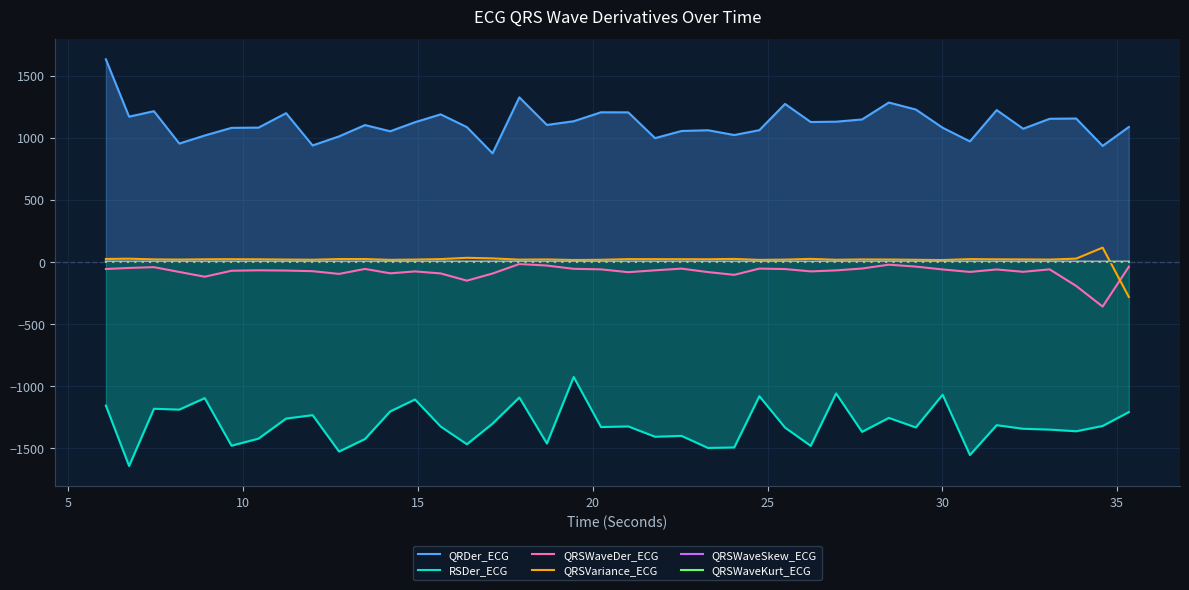

What is the minimum value for QRSWaveDer_ECG?

-359.9